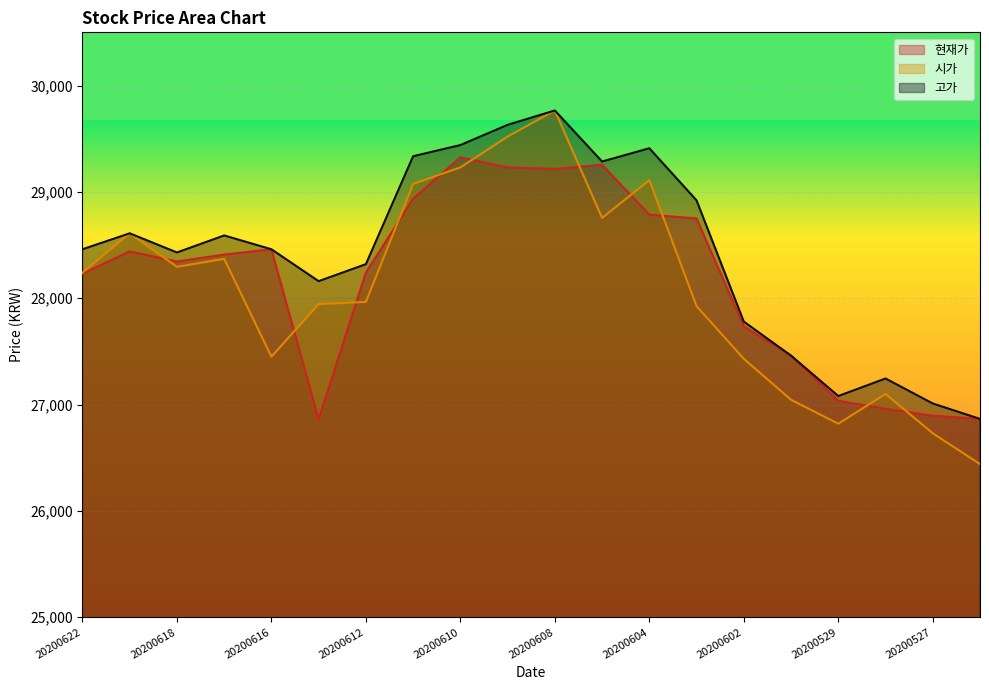

True or false: 시가 has a value of 39342 at 20200615.

False